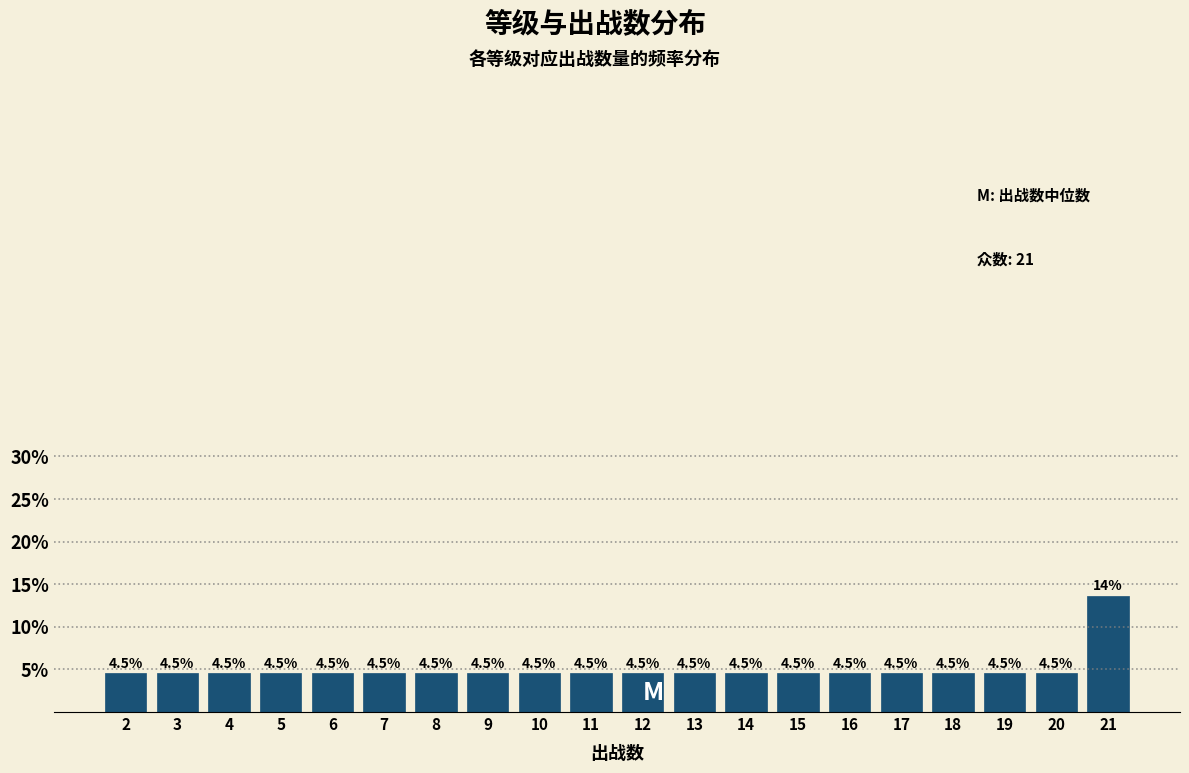

Reading left to right, transcribe all the data shown in this chart.

4.5	4.5	4.5	4.5	4.5	4.5	4.5	4.5	4.5	4.5	4.5	4.5	4.5	4.5	4.5	4.5	4.5	4.5	4.5	13.6